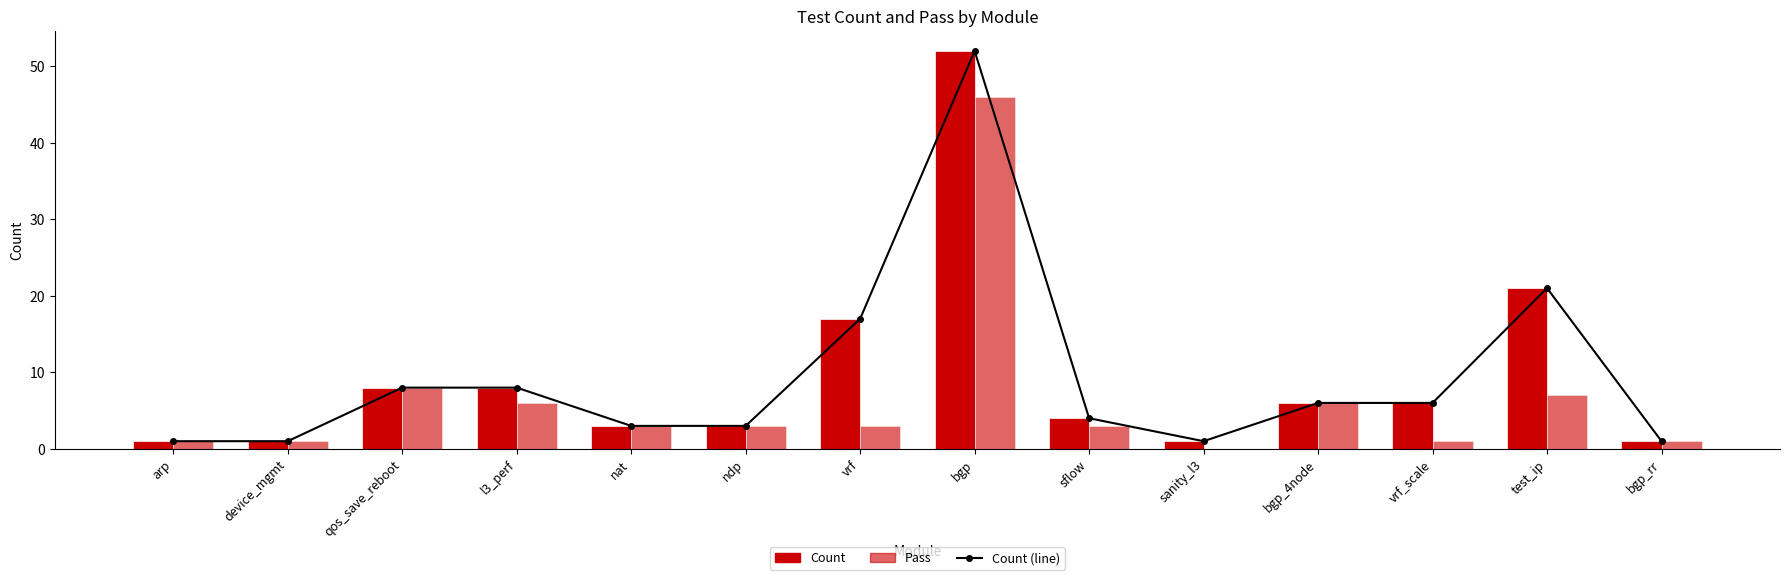

Count the number of data series in this chart.

3